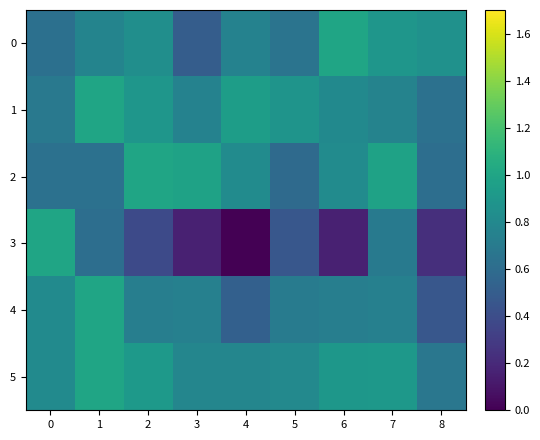

Which series has the largest total across all categories?

5